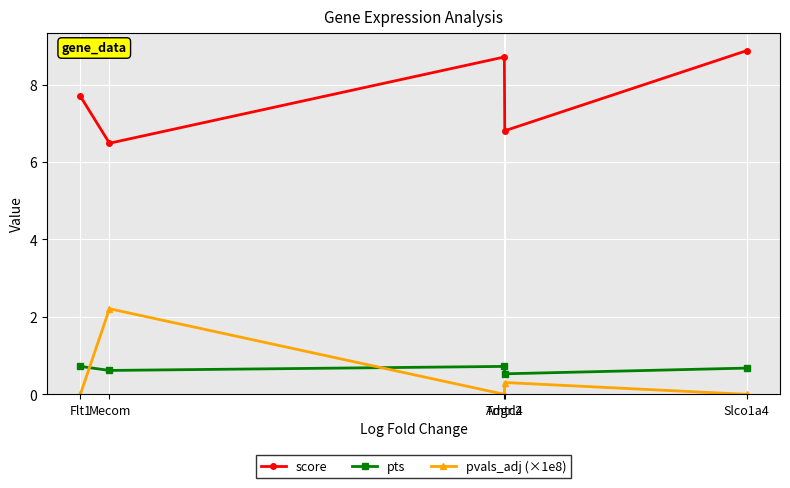

True or false: pvals_adj (×1e8) and score cross at least once.

False